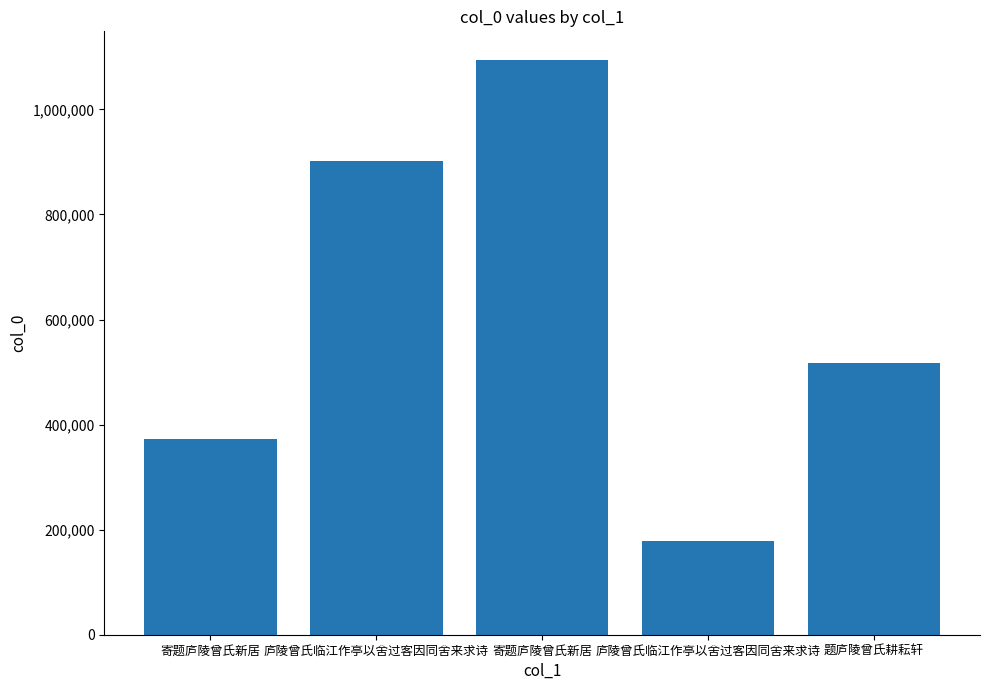

What is the sum of the values at 题庐陵曾氏耕耘轩 and 寄题庐陵曾氏新居?

888701